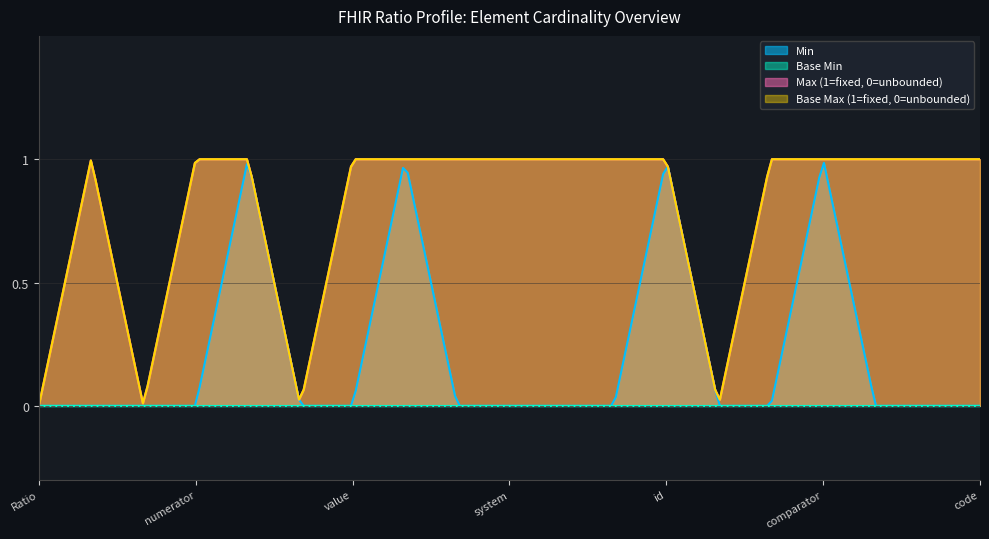

Where is Base Min nearest to the value 0?

Ratio